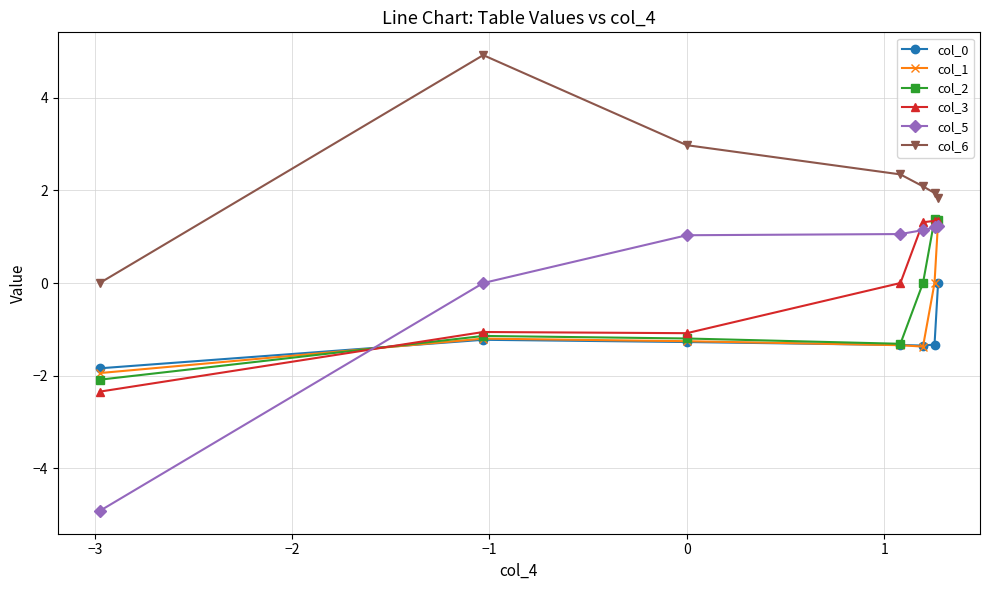

What are all the series names shown in the legend?

col_0, col_1, col_2, col_3, col_5, col_6